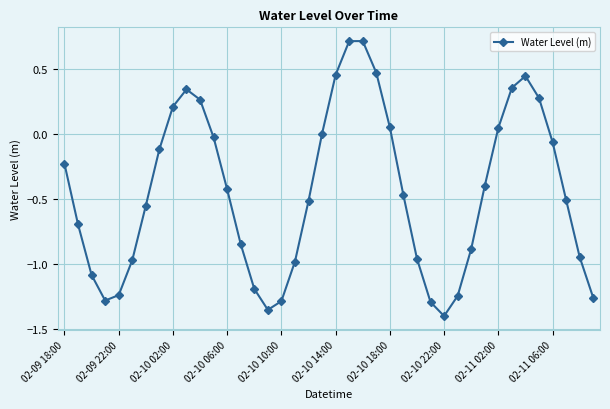

What is the difference between the maximum and second lowest values?

2.1